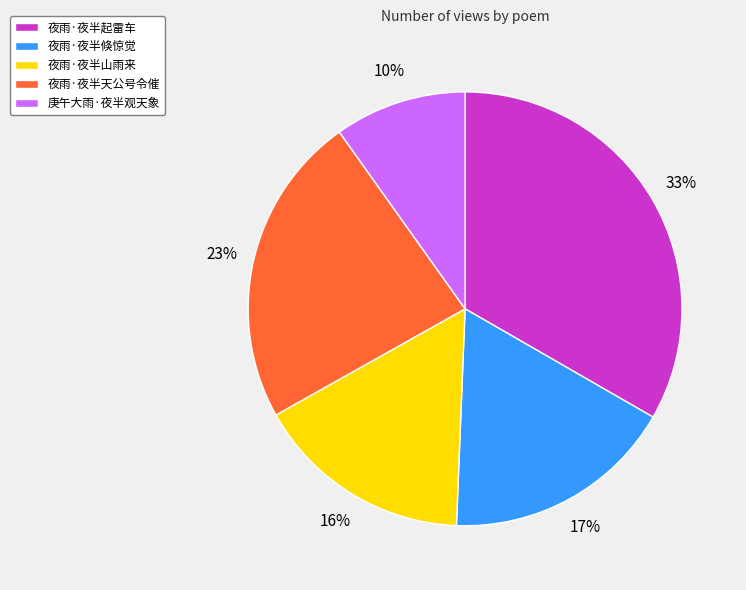

Between 庚午大雨·夜半观天象 and 夜雨·夜半山雨来, which is larger?

夜雨·夜半山雨来